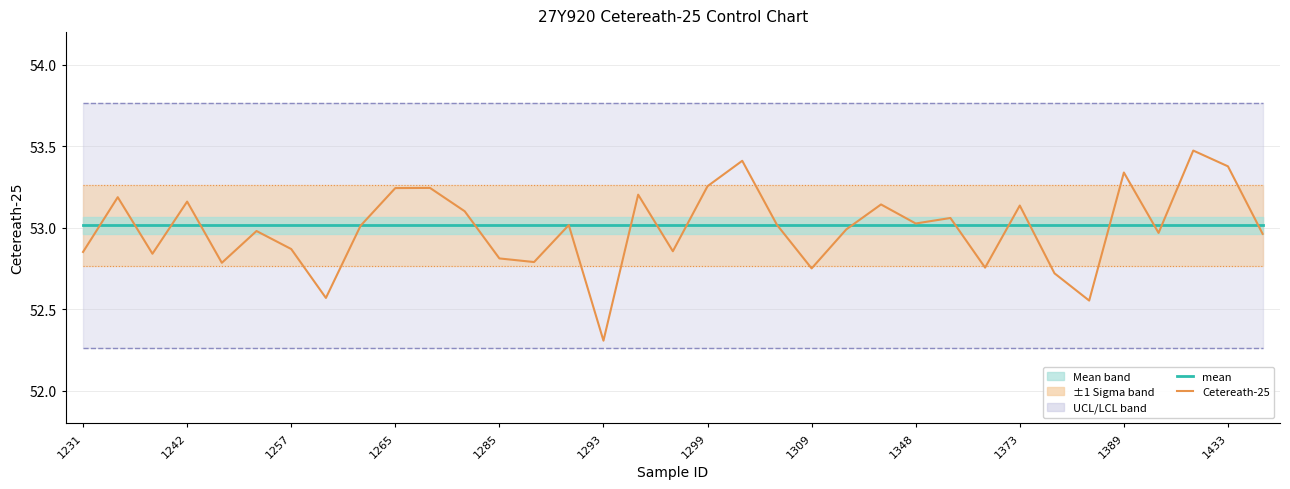

True or false: mean and LCL intersect in this chart.

False